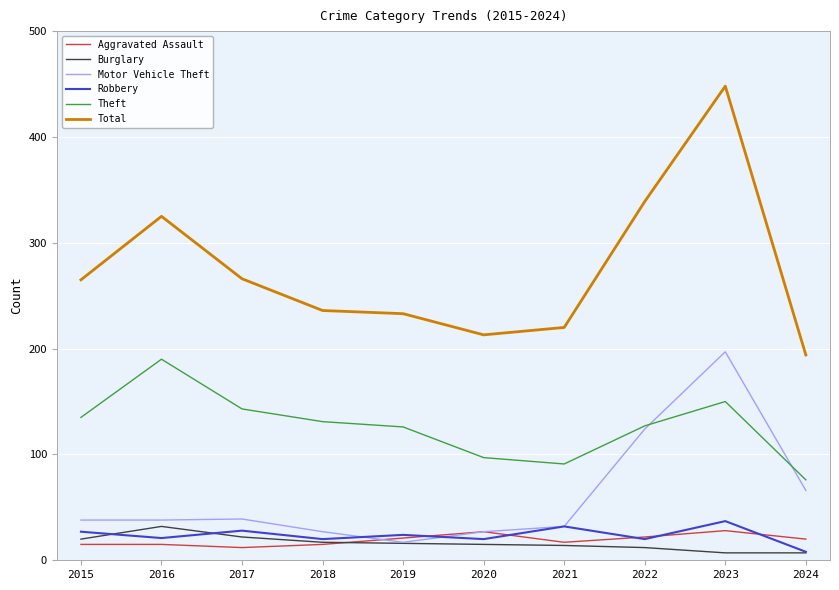

What is the difference between the maximum and minimum values in the Theft series?

114